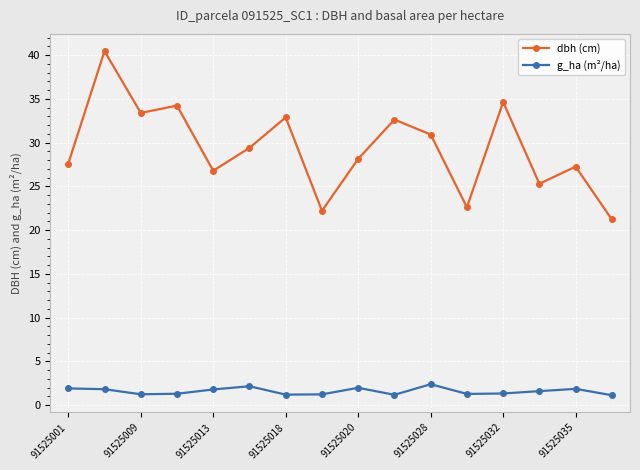

What is the difference between the second highest and minimum values in the g_ha (m²/ha) series?

1.0